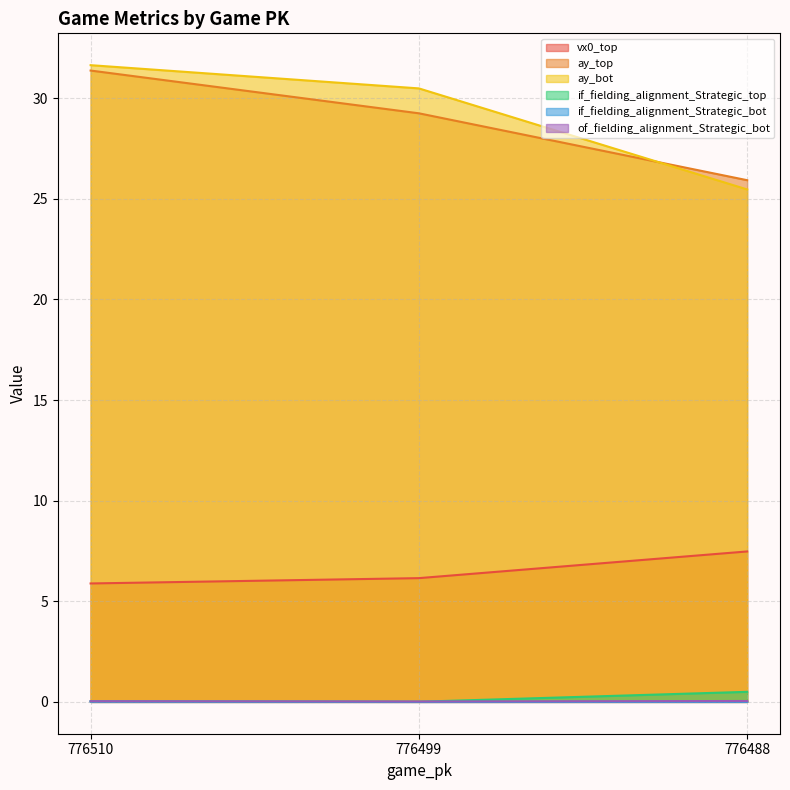

What is the difference between the maximum and second lowest values in the if_fielding_alignment_Strategic_top series?

0.5